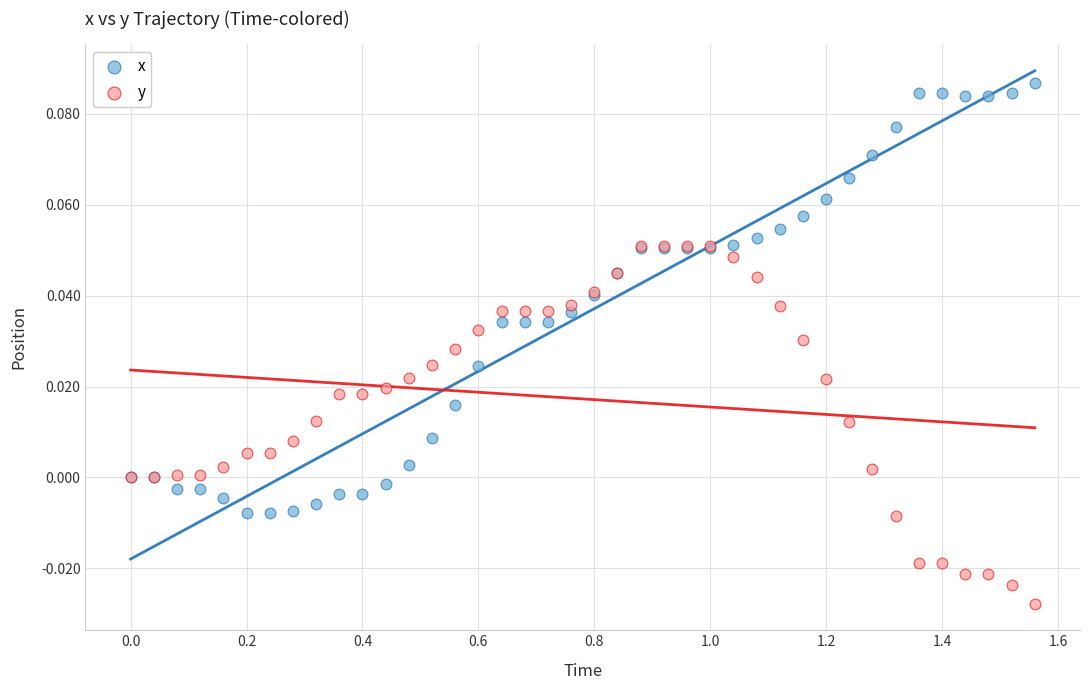

Which series contains the lowest Y value?

y